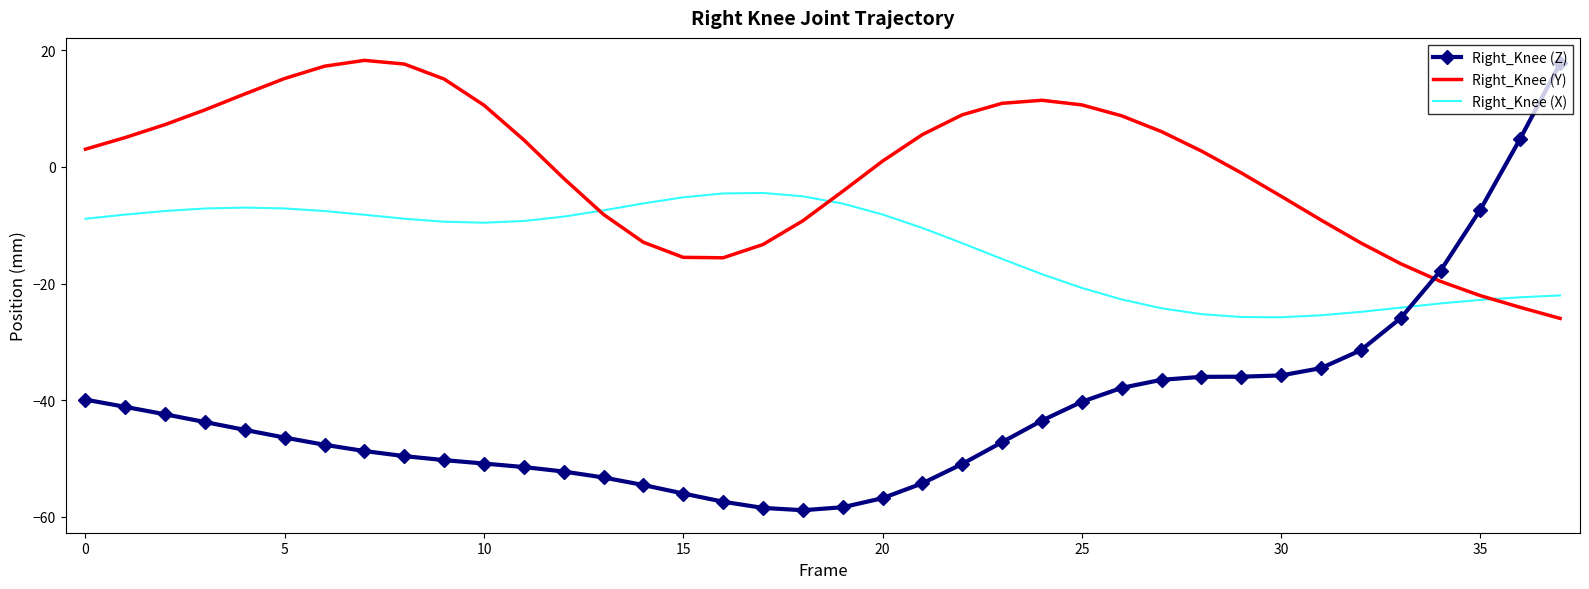

Rank the series by their average value, from highest to lowest.

Right_Knee (Y), Right_Knee (X), Right_Knee (Z)